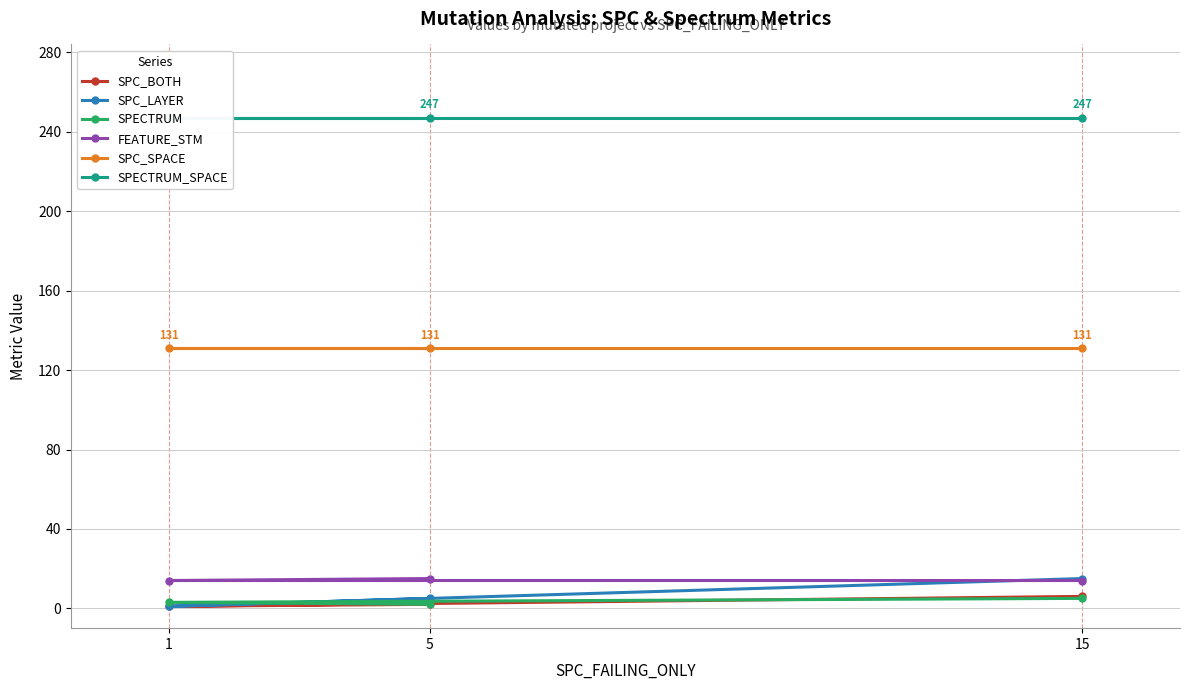

Is the value of SPECTRUM at 5 greater than the value of SPC_LAYER at 5?

No